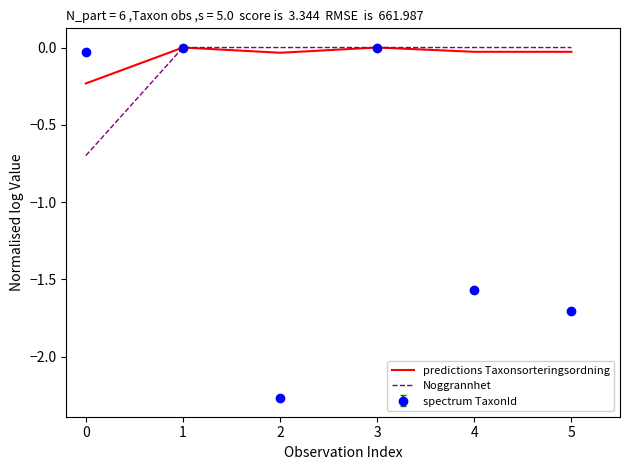

What is the sum of all predictions Taxonsorteringsordning values?

-0.3